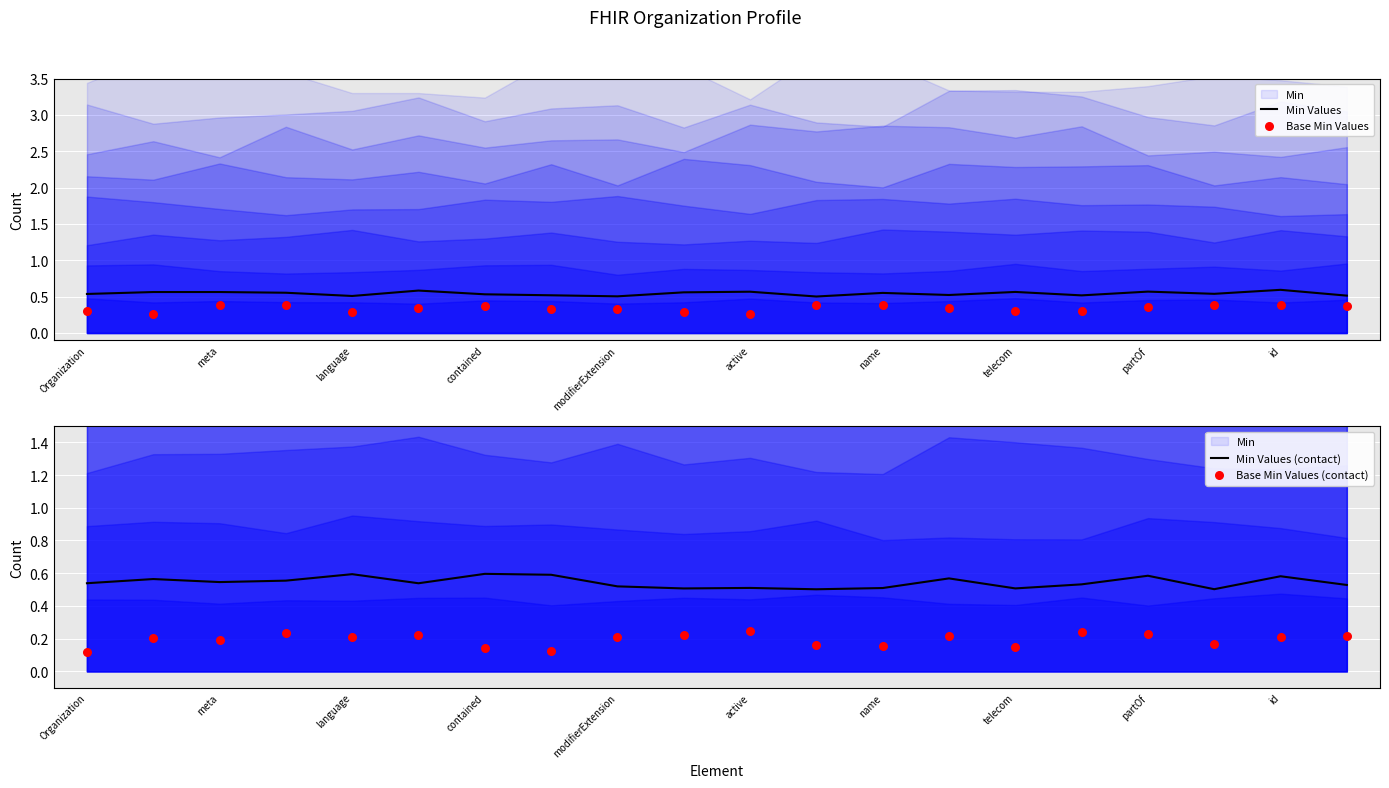

The value of Min Values (contact) at meta is 0.7. True or false?

False